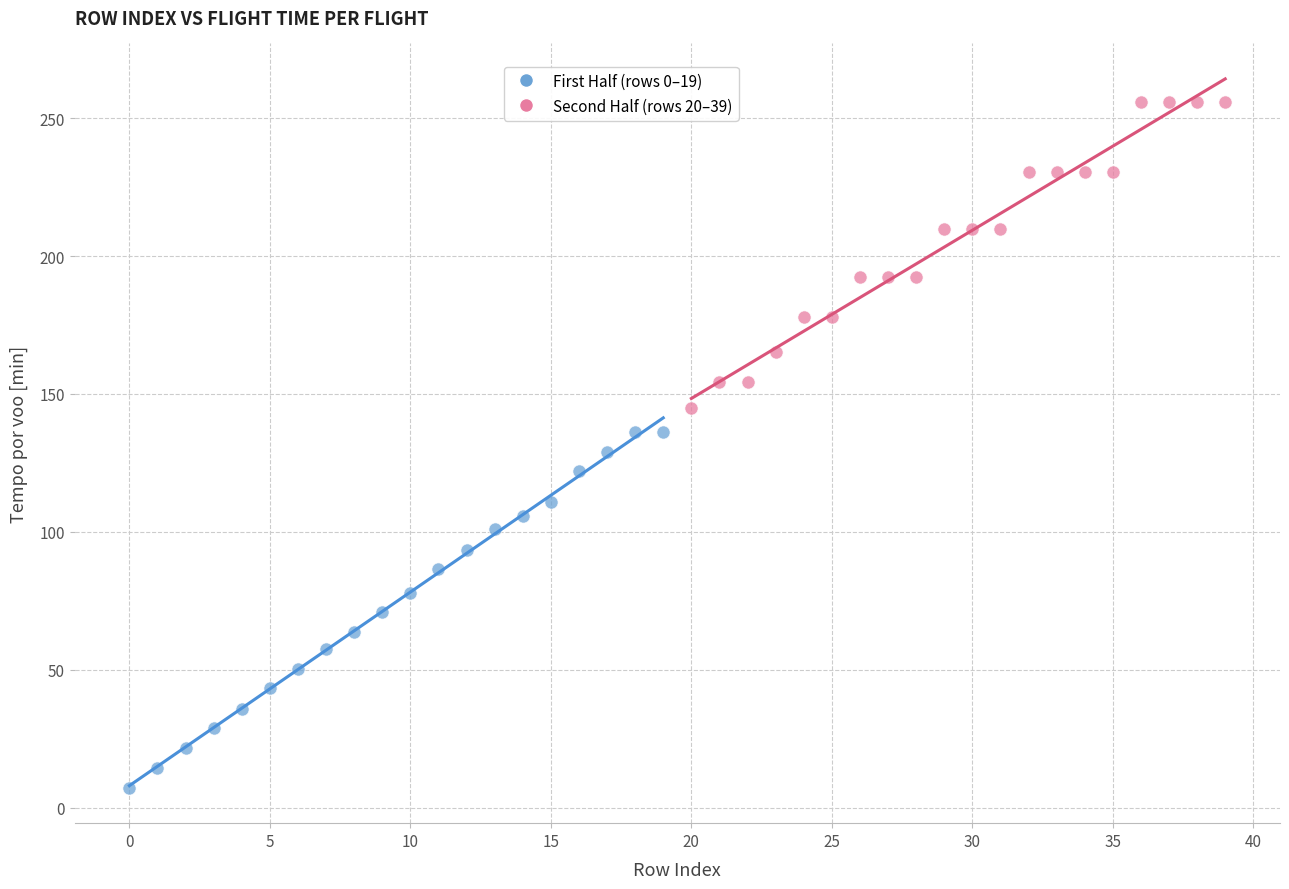

Which series reaches the minimum Y coordinate?

First Half (rows 0–19)